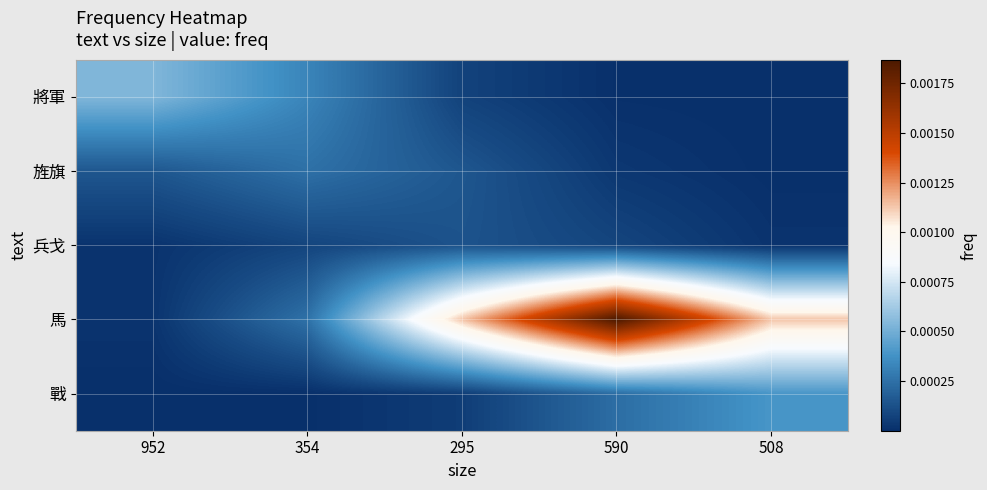

At 508, list the series in order from largest to smallest.

馬, 戰, 兵戈, 旌旗, 將軍